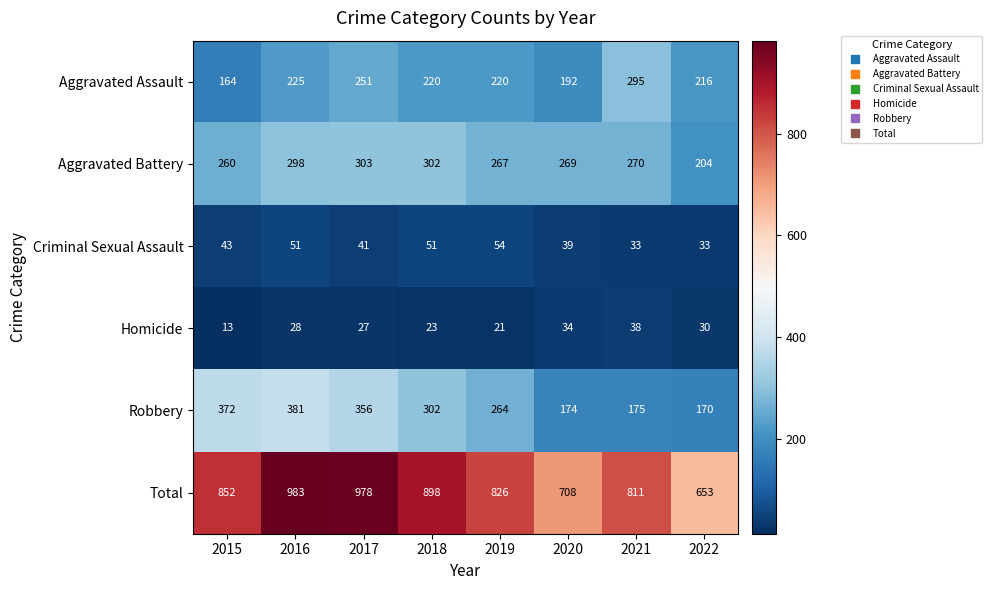

What is the difference between the highest and lowest values at 2017?

951